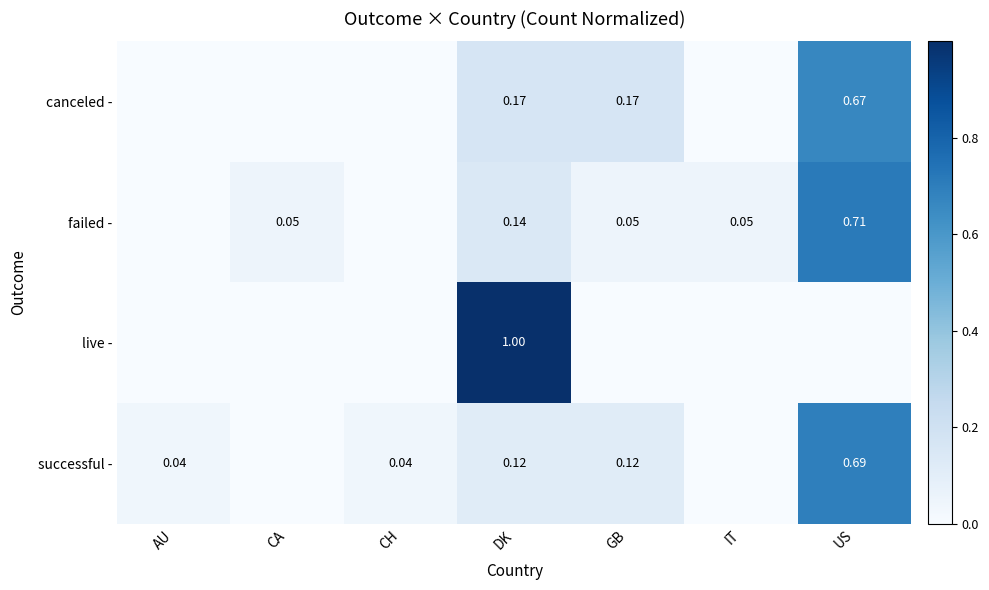

Count the canceled - values in the range 0 to 1.

7